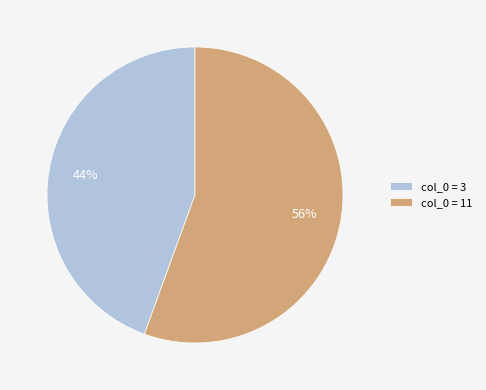

Which category has the smallest portion of the pie?

col_0 = 3